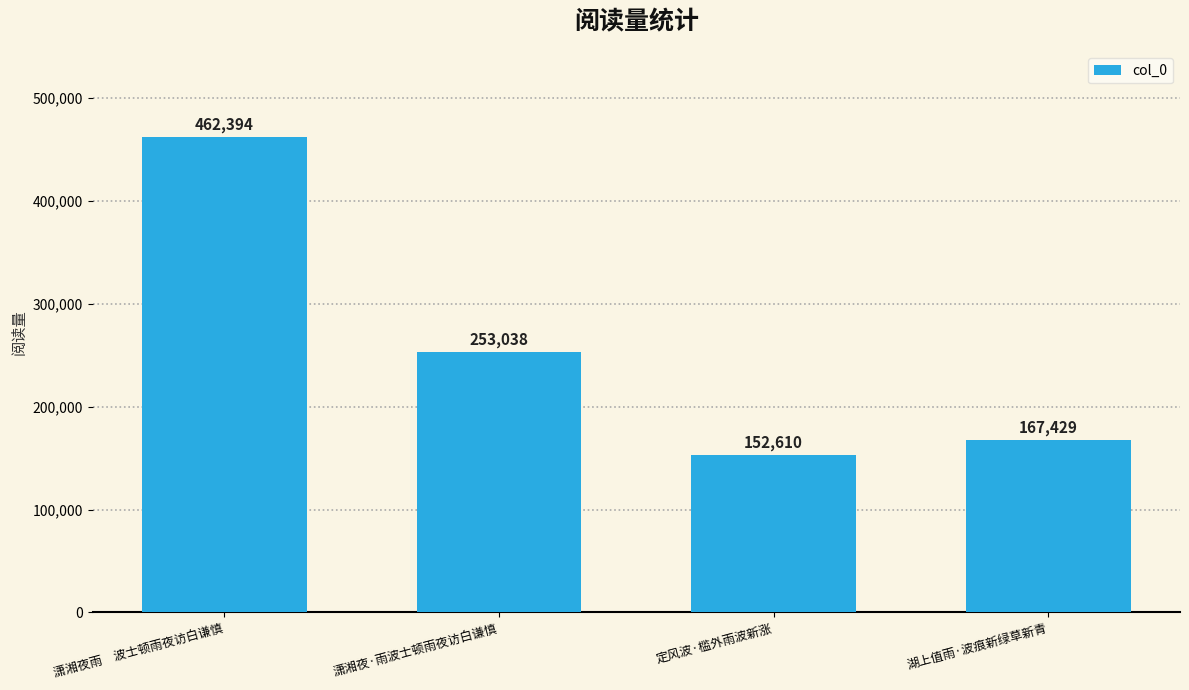

Reading right to left, what are all the values shown in this chart?

167429	152610	253038	462394